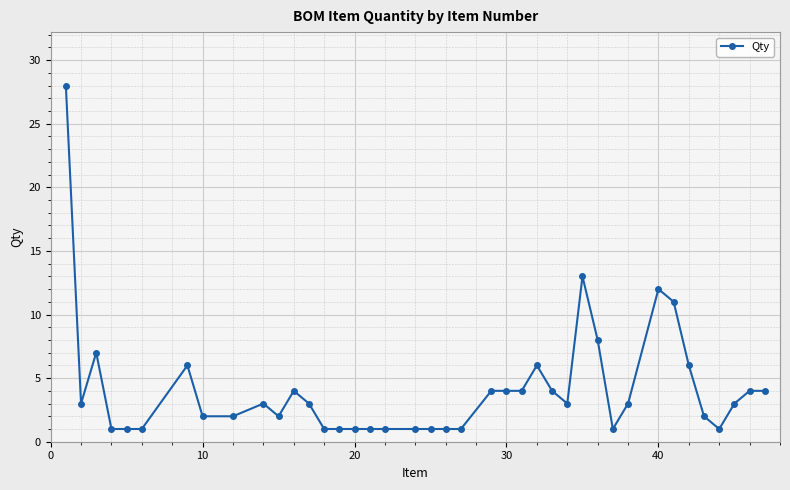

What is the difference between the second highest and second lowest values?

12